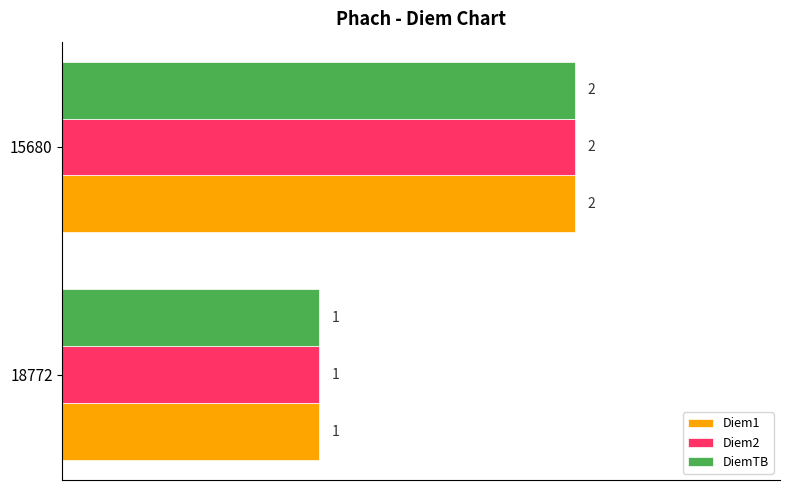

Is the value of Diem1 at 18772 greater than the value of DiemTB at 15680?

No